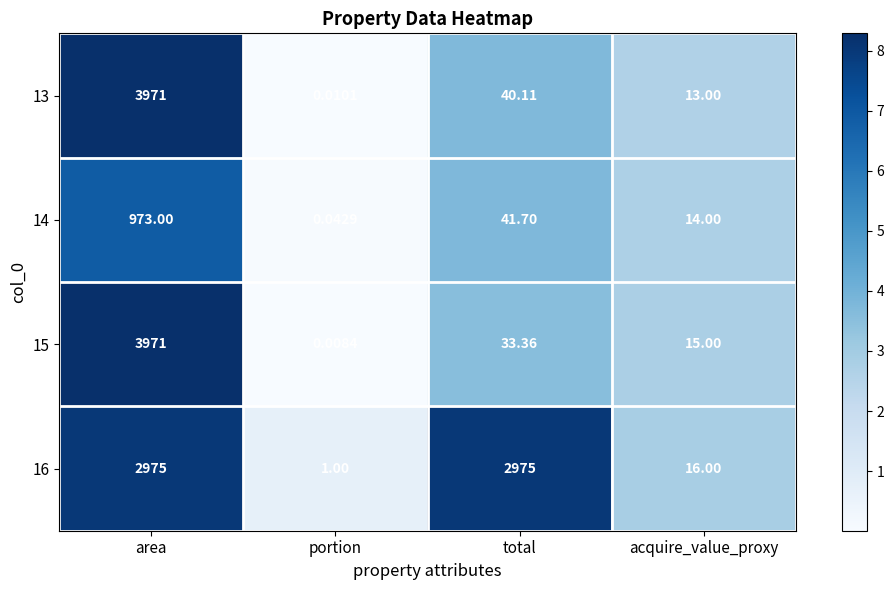

Rank the categories by 15 value from highest to lowest.

area, total, acquire_value_proxy, portion